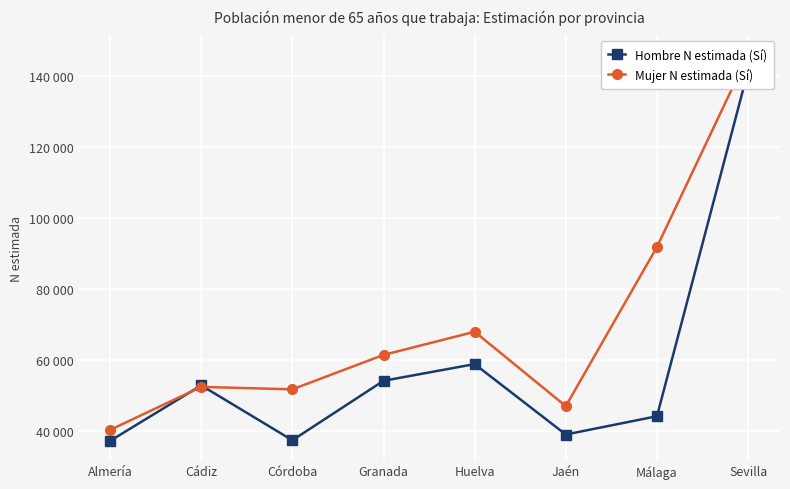

Between Jaén and Cádiz, which is larger?

Cádiz